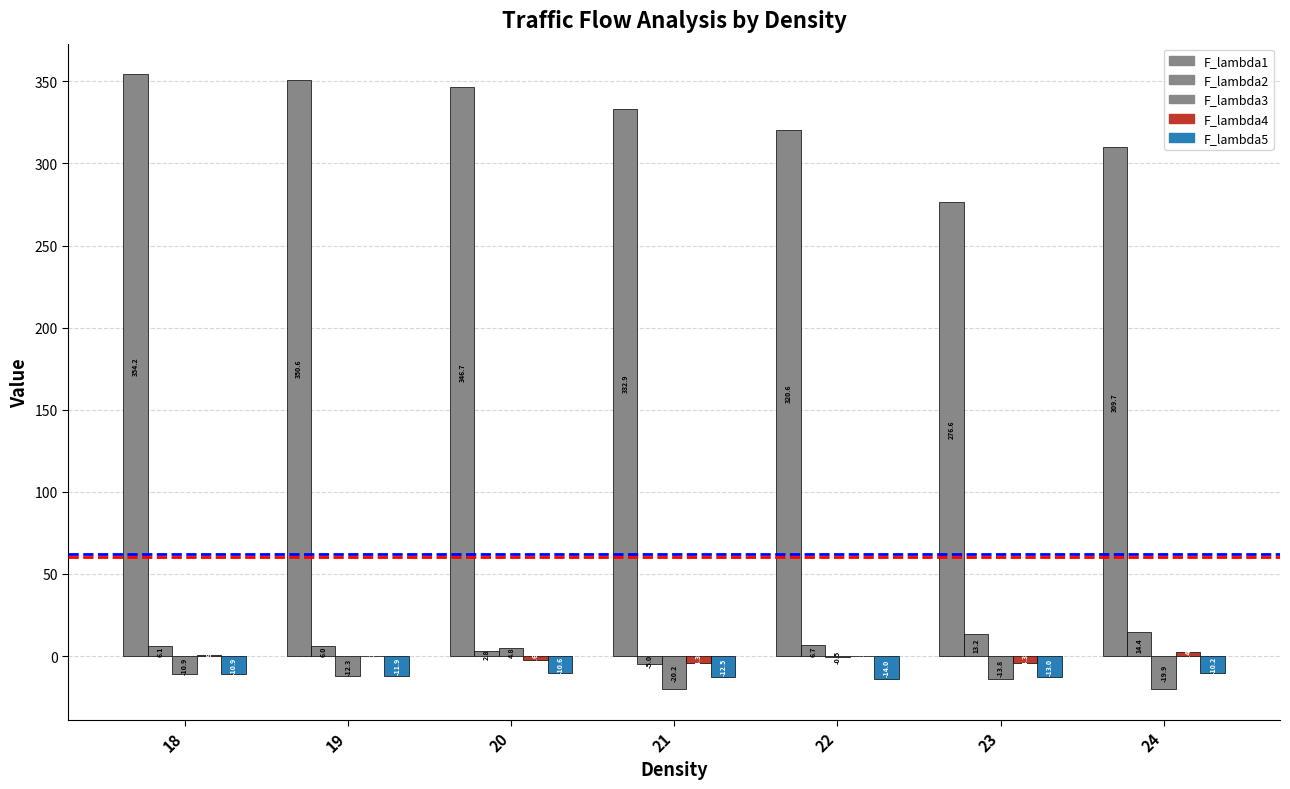

At 19, list the series in order from smallest to largest.

F_lambda3, F_lambda5, F_lambda4, F_lambda2, F_lambda1